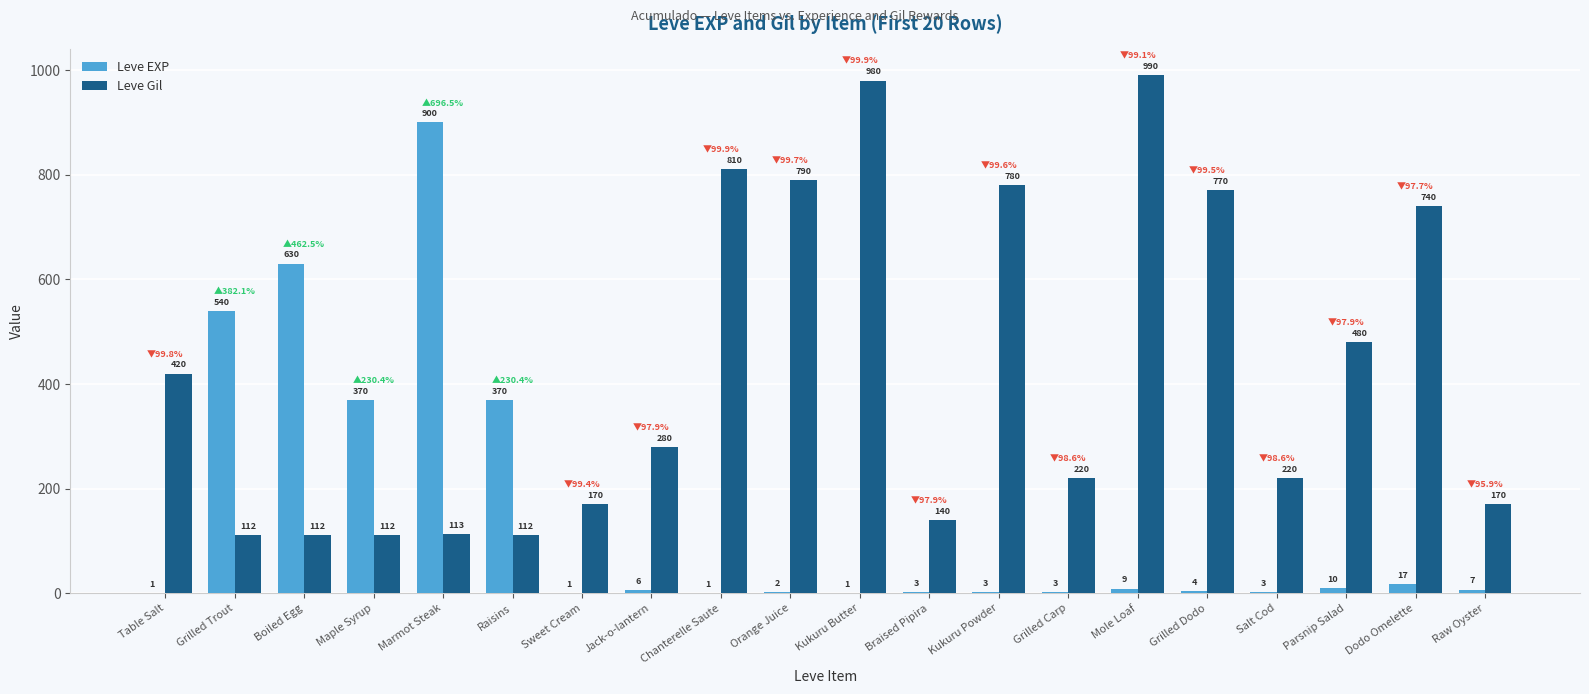

Reading left to right, transcribe all the data shown in this chart.

Leve EXP: Table Salt=1	Grilled Trout=540	Boiled Egg=630	Maple Syrup=370	Marmot Steak=900	Raisins=370	Sweet Cream=1	Jack-o-lantern=6	Chanterelle Saute=1	Orange Juice=2	Kukuru Butter=1	Braised Pipira=3	Kukuru Powder=3	Grilled Carp=3	Mole Loaf=9	Grilled Dodo=4	Salt Cod=3	Parsnip Salad=10	Dodo Omelette=17	Raw Oyster=7
Leve Gil: Table Salt=420	Grilled Trout=112	Boiled Egg=112	Maple Syrup=112	Marmot Steak=113	Raisins=112	Sweet Cream=170	Jack-o-lantern=280	Chanterelle Saute=810	Orange Juice=790	Kukuru Butter=980	Braised Pipira=140	Kukuru Powder=780	Grilled Carp=220	Mole Loaf=990	Grilled Dodo=770	Salt Cod=220	Parsnip Salad=480	Dodo Omelette=740	Raw Oyster=170